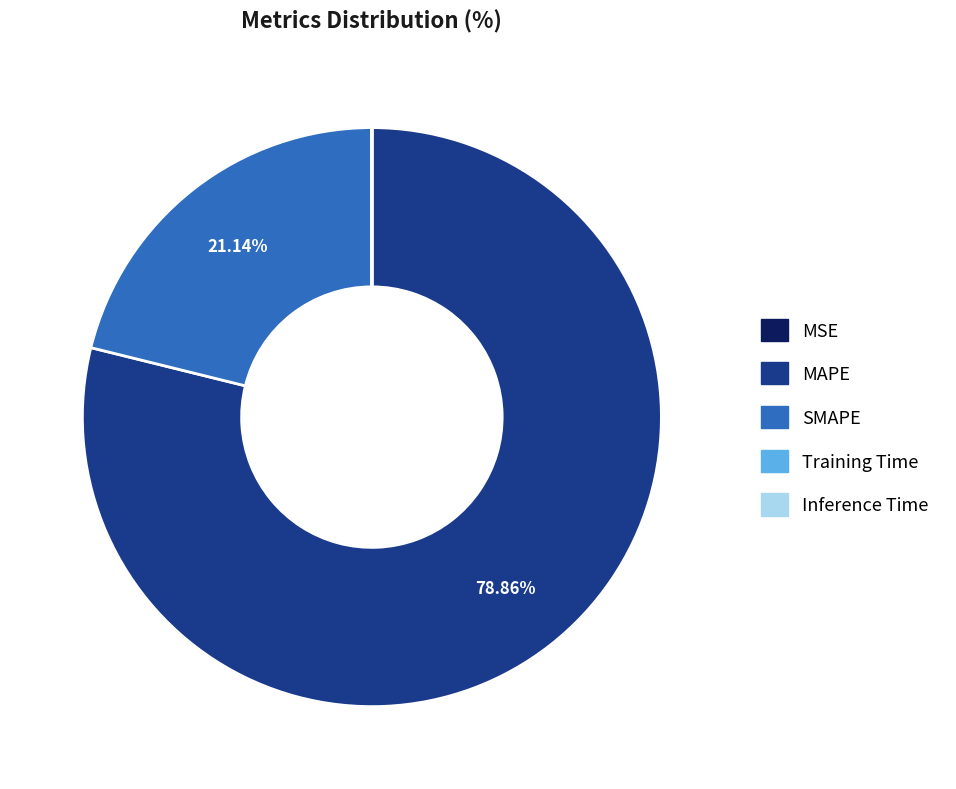

What is the largest slice in the pie chart?

MAPE